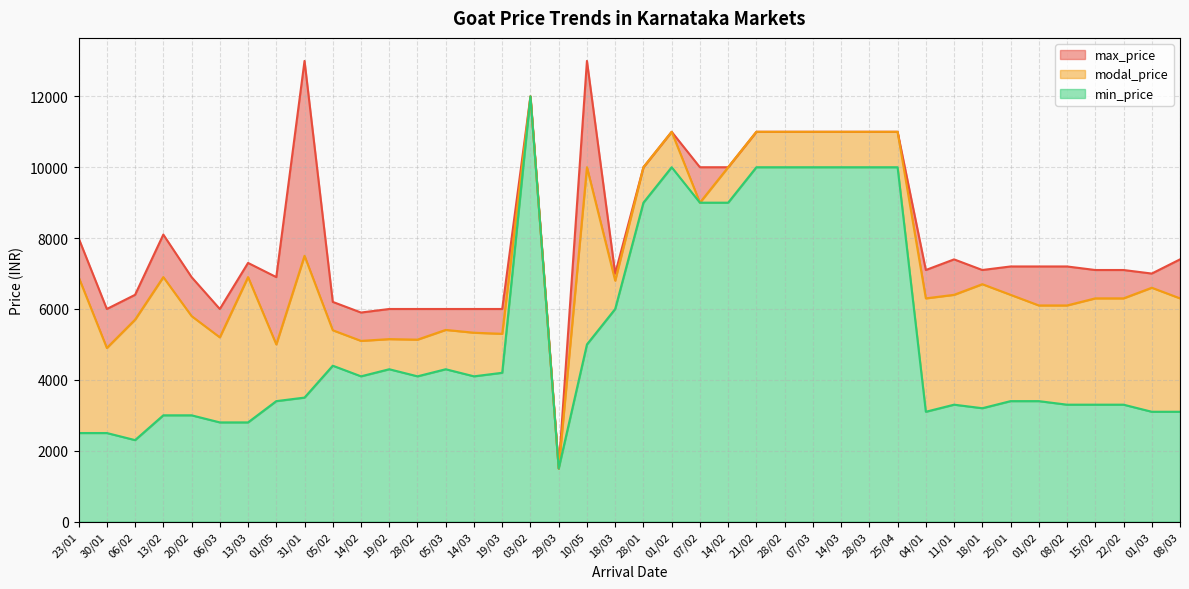

Reading left to right, transcribe all the data shown in this chart.

max_price: 23/01=8000	30/01=6000	06/02=6400	13/02=8100	20/02=6900	06/03=6000	13/03=7300	01/05=6900	31/01=13000	05/02=6200	14/02=5900	19/02=6000	28/02=6000	05/03=6000	14/03=6000	19/03=6000	03/02=12000	29/03=1500	10/05=13000	18/03=7000	28/01=10000	01/02=11000	07/02=10000	14/02=10000	21/02=11000	28/02=11000	07/03=11000	14/03=11000	28/03=11000	25/04=11000	04/01=7100	11/01=7400	18/01=7100	25/01=7200	01/02=7200	08/02=7200	15/02=7100	22/02=7100	01/03=7000	08/03=7400
modal_price: 23/01=6900	30/01=4900	06/02=5700	13/02=6900	20/02=5800	06/03=5200	13/03=6900	01/05=5000	31/01=7500	05/02=5400	14/02=5100	19/02=5150	28/02=5135	05/03=5410	14/03=5330	19/03=5300	03/02=12000	29/03=1500	10/05=10000	18/03=6800	28/01=10000	01/02=11000	07/02=9000	14/02=10000	21/02=11000	28/02=11000	07/03=11000	14/03=11000	28/03=11000	25/04=11000	04/01=6300	11/01=6400	18/01=6700	25/01=6400	01/02=6100	08/02=6100	15/02=6300	22/02=6300	01/03=6600	08/03=6300
min_price: 23/01=2500	30/01=2500	06/02=2300	13/02=3000	20/02=3000	06/03=2800	13/03=2800	01/05=3400	31/01=3500	05/02=4400	14/02=4100	19/02=4300	28/02=4100	05/03=4300	14/03=4100	19/03=4200	03/02=12000	29/03=1500	10/05=5000	18/03=6000	28/01=9000	01/02=10000	07/02=9000	14/02=9000	21/02=10000	28/02=10000	07/03=10000	14/03=10000	28/03=10000	25/04=10000	04/01=3100	11/01=3300	18/01=3200	25/01=3400	01/02=3400	08/02=3300	15/02=3300	22/02=3300	01/03=3100	08/03=3100